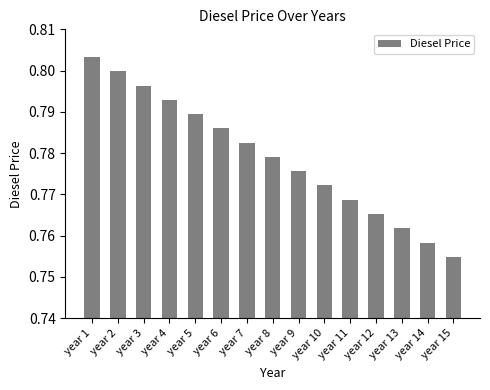

What is the sum of the values at year 3 and year 8?

1.6